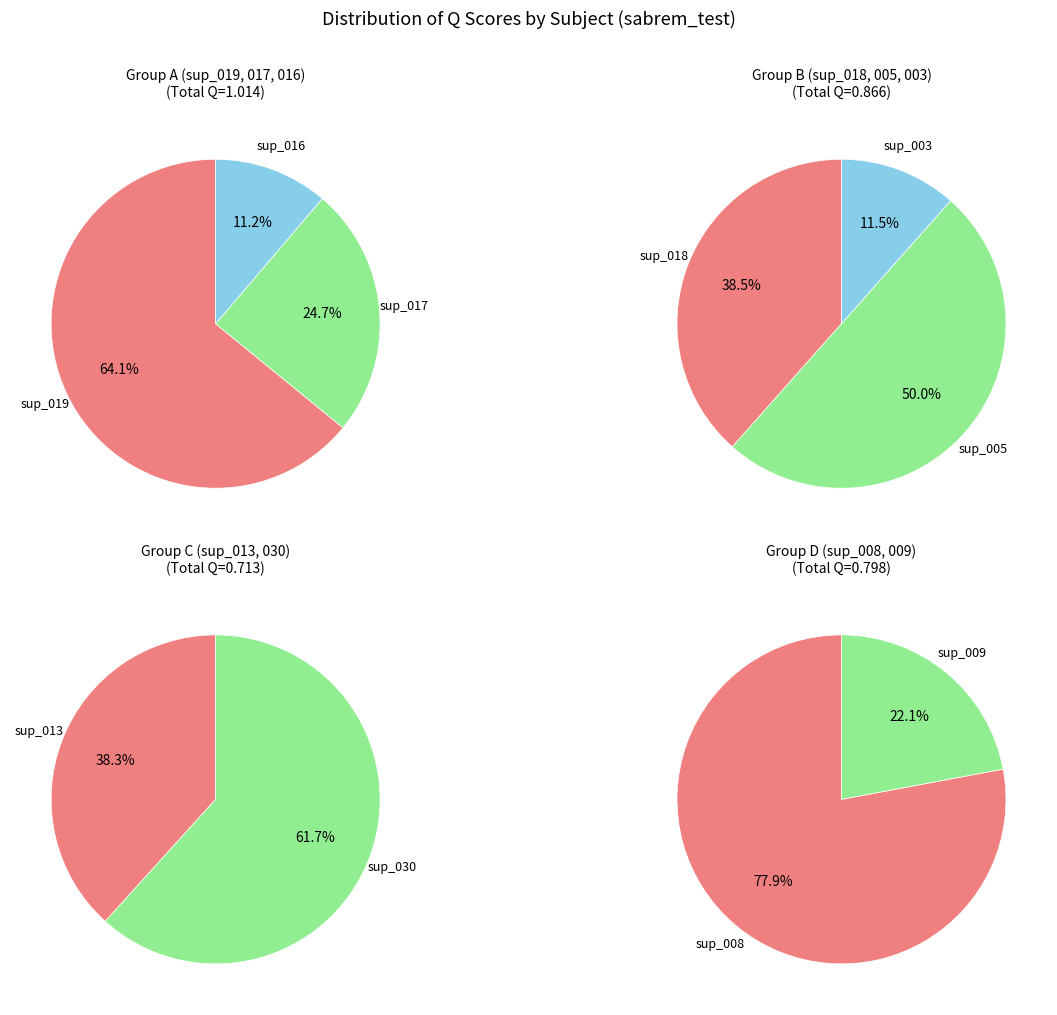

The sup_009 slice represents 17% of the pie. True or false?

False